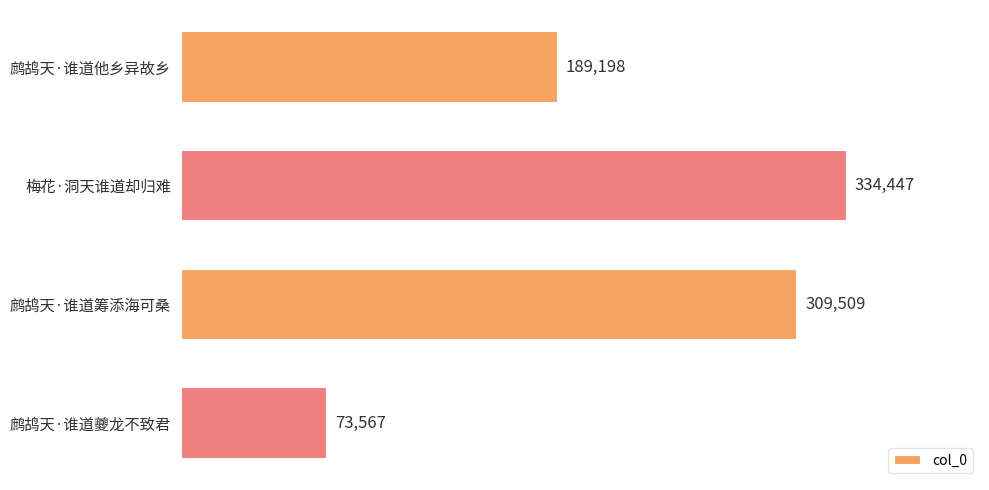

What is the change in value from 鹧鸪天·谁道筹添海可桑 to 鹧鸪天·谁道夔龙不致君?

-235942